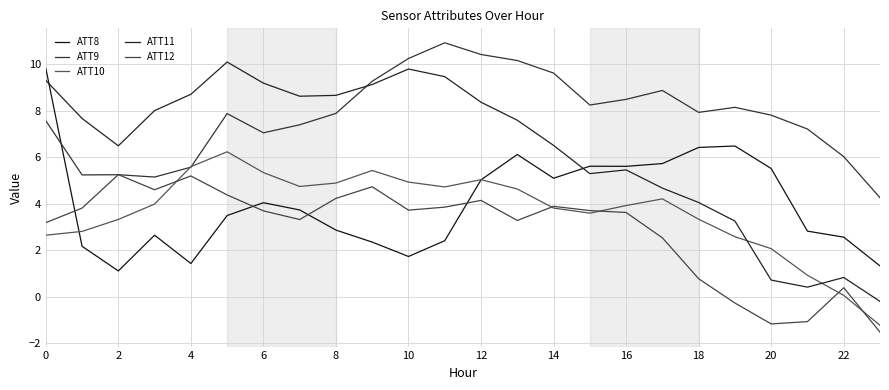

How many distinct data groups are displayed?

5